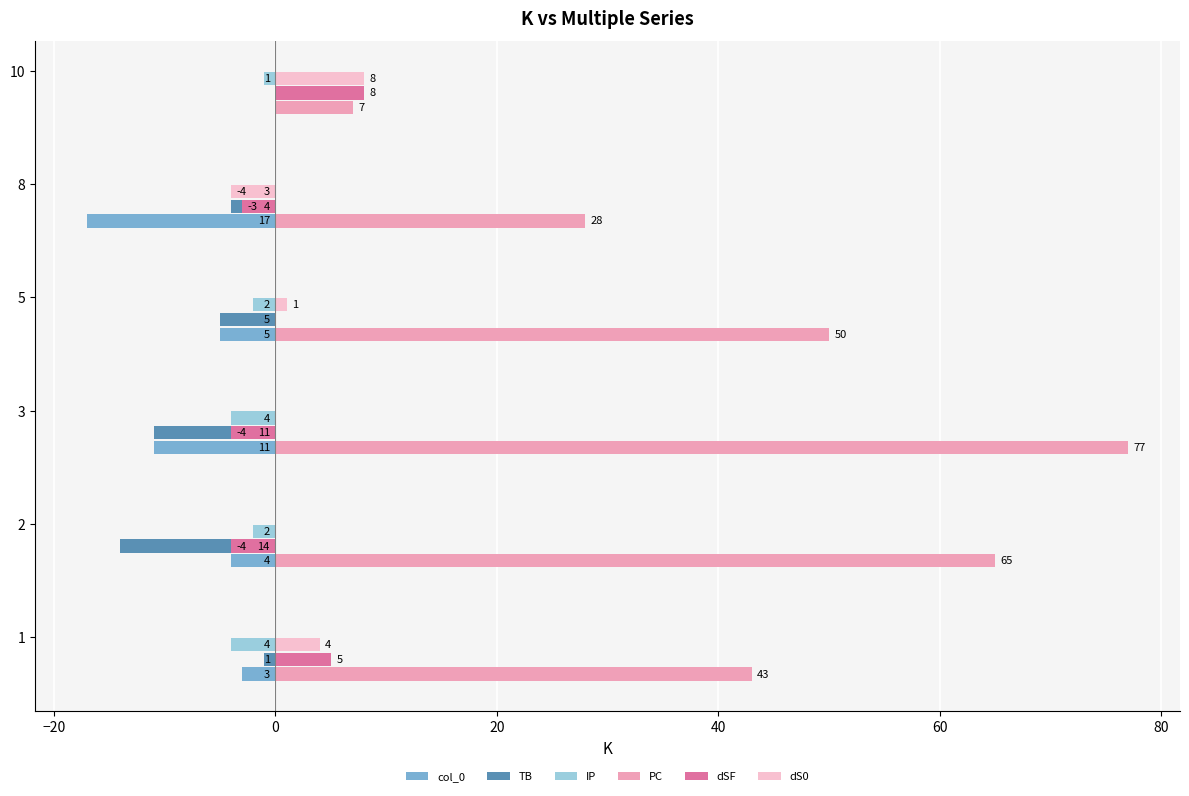

How many data points does each series have?

6